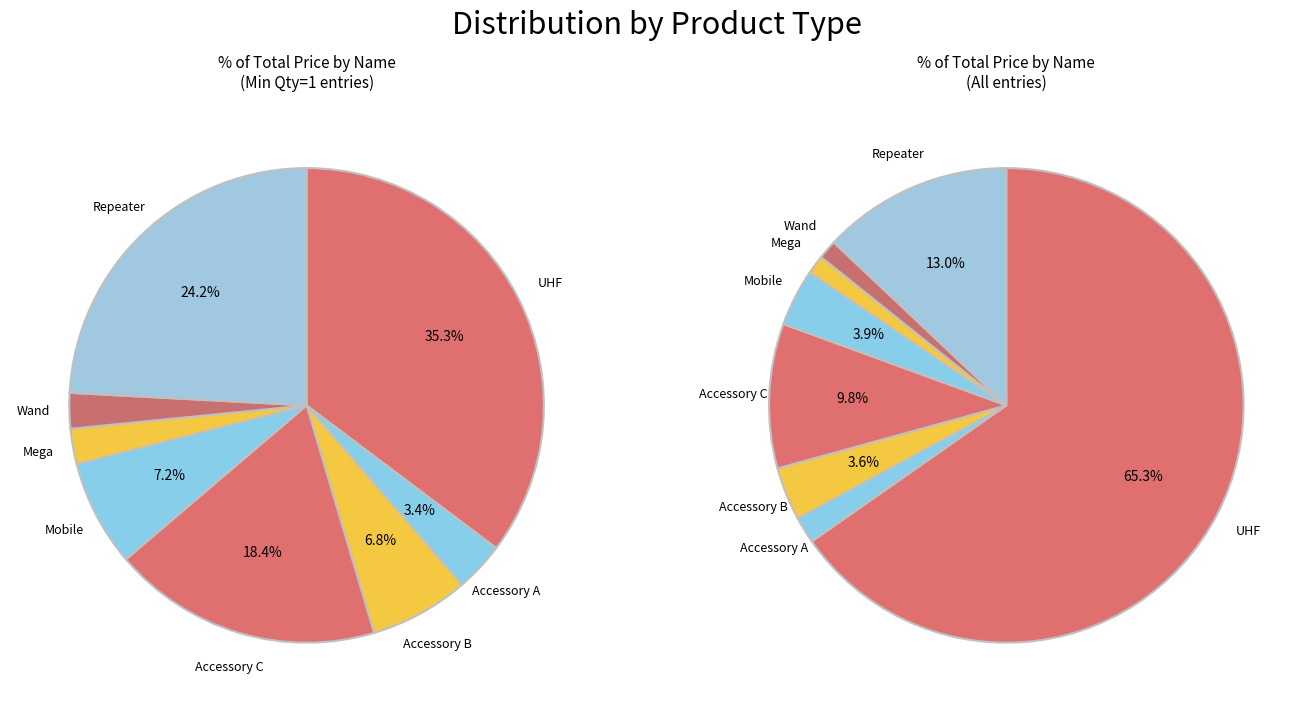

How many slices are in this pie chart?

8